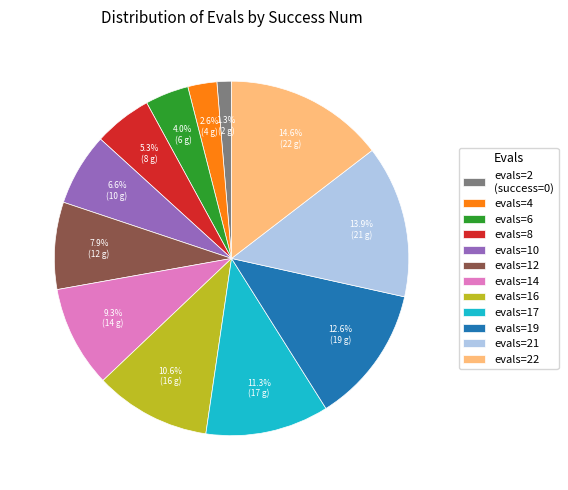

Which has a higher value, evals=12 or evals=17?

evals=17